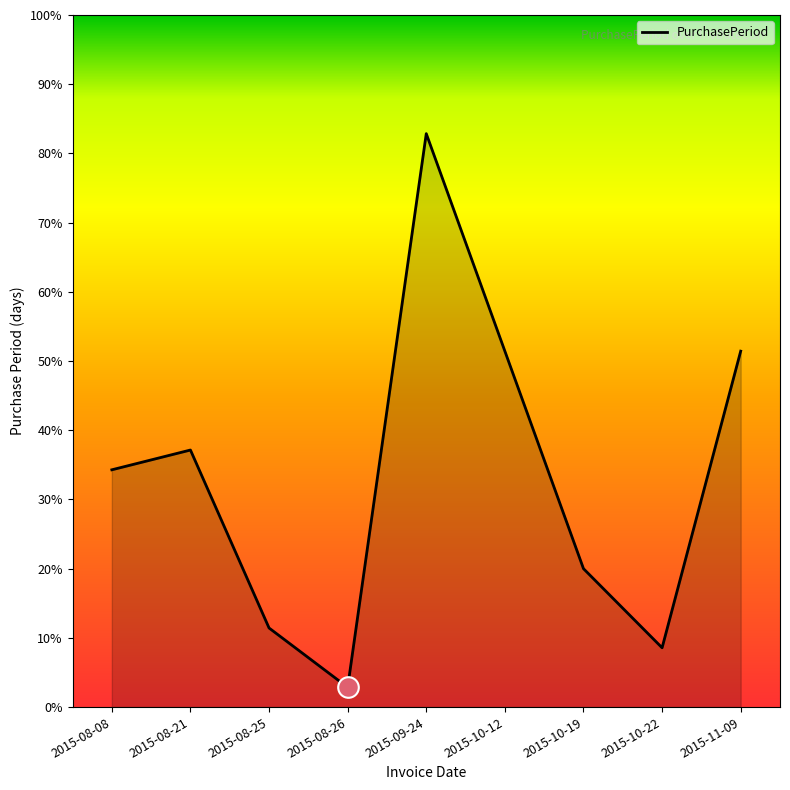

Which has a higher value, 2015-08-08 or 2015-08-21?

2015-08-21